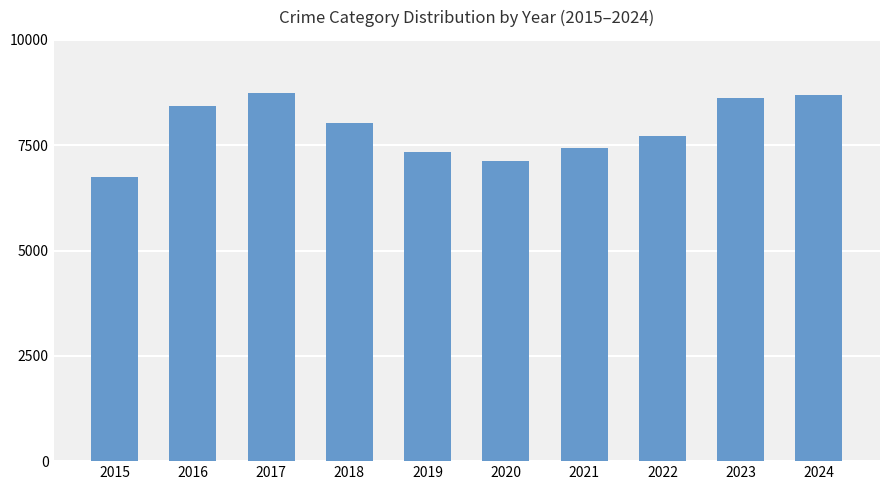

The value at 2024 is 8699. True or false?

True